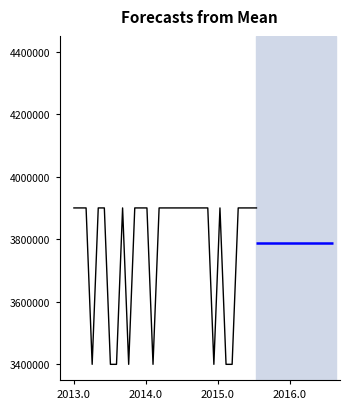

How many values are below 3900000?

8